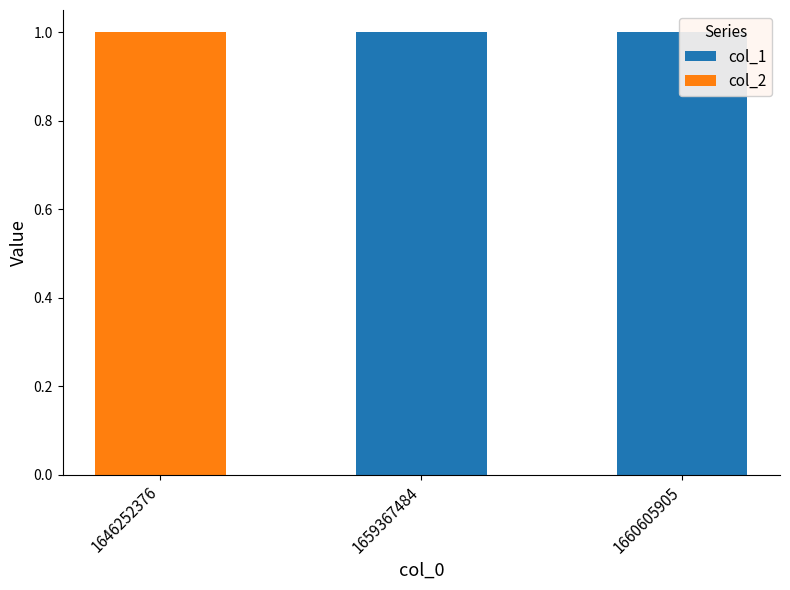

How many bars are there in total?

6